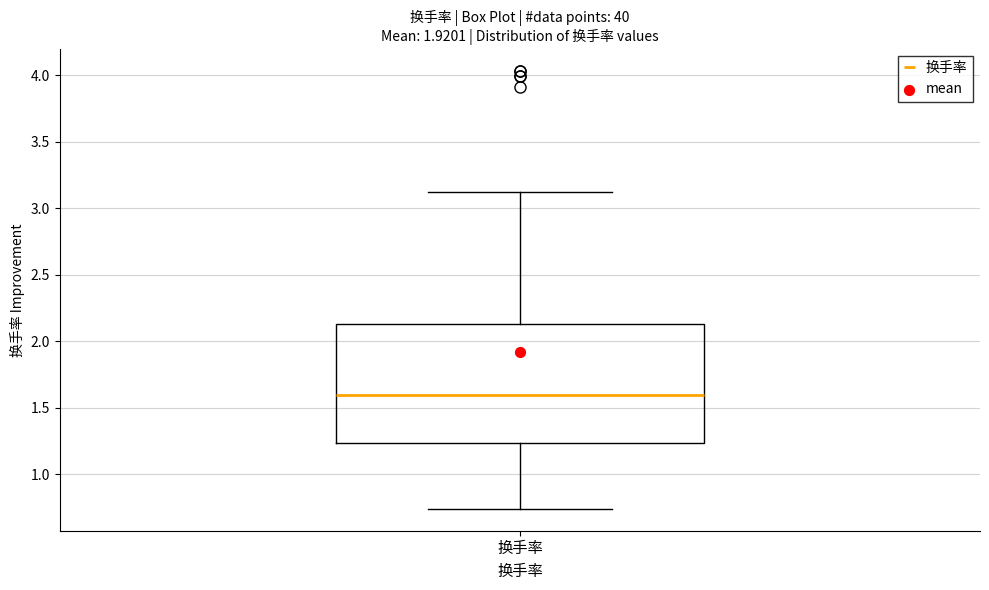

Read this box plot against the y-axis: the position of the median line, the range covered by the box, and the ends of both whiskers. The values are not printed on the chart, so give them approximately, as read against the axis.

median 1.60, box 1.25 to 2.15, whiskers 0.75 to 3.10